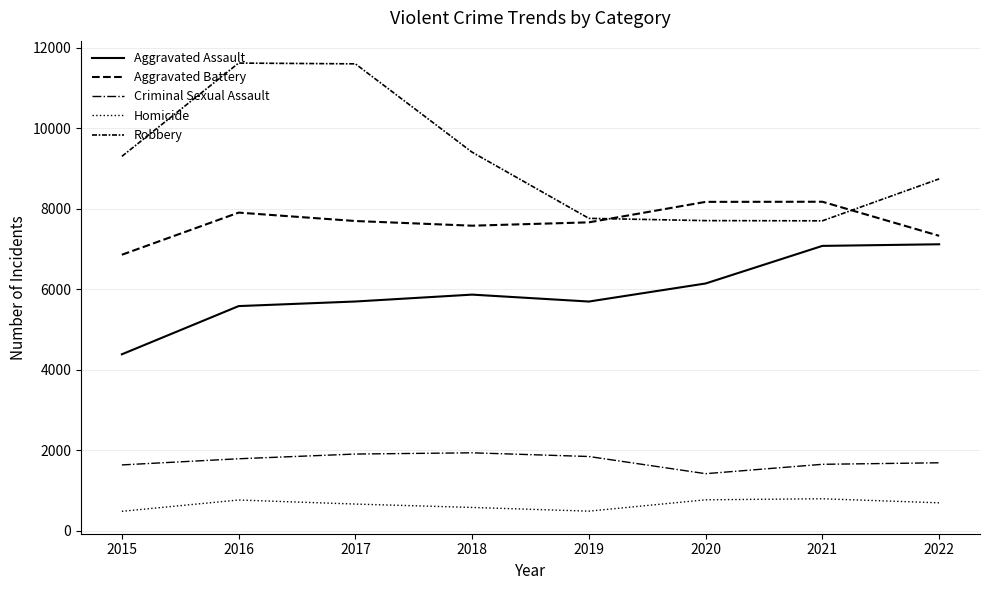

What is the lowest value of the Criminal Sexual Assault series?

1419